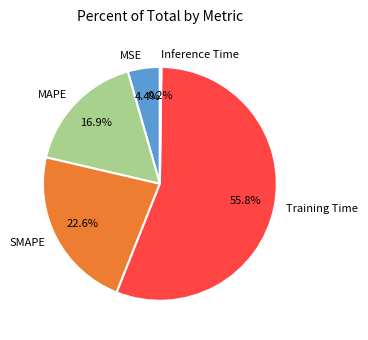

True or false: MSE accounts for 13% of the total.

False